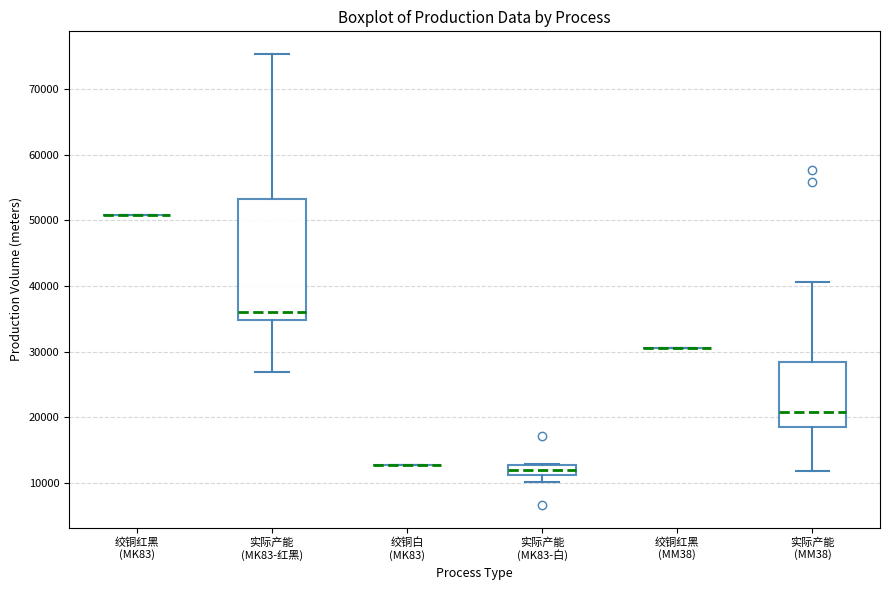

Reading left to right, read every box against the y-axis: the position of its median line, the range the box covers, and the ends of its whiskers. The values are not printed on the chart, so give them approximately, as read against the axis.

绞铜红黑 (MK83): box collapsed to a line at 51000, whiskers 51000 to 51000
实际产能 (MK83-红黑): median 36000, box 35000 to 53000, whiskers 27000 to 75000
绞铜白 (MK83): box collapsed to a line at 13000, whiskers 13000 to 13000
实际产能 (MK83-白): median 12000, box 11000 to 13000, whiskers 10000 to 13000
绞铜红黑 (MM38): box collapsed to a line at 31000, whiskers 31000 to 31000
实际产能 (MM38): median 21000, box 19000 to 28000, whiskers 12000 to 41000